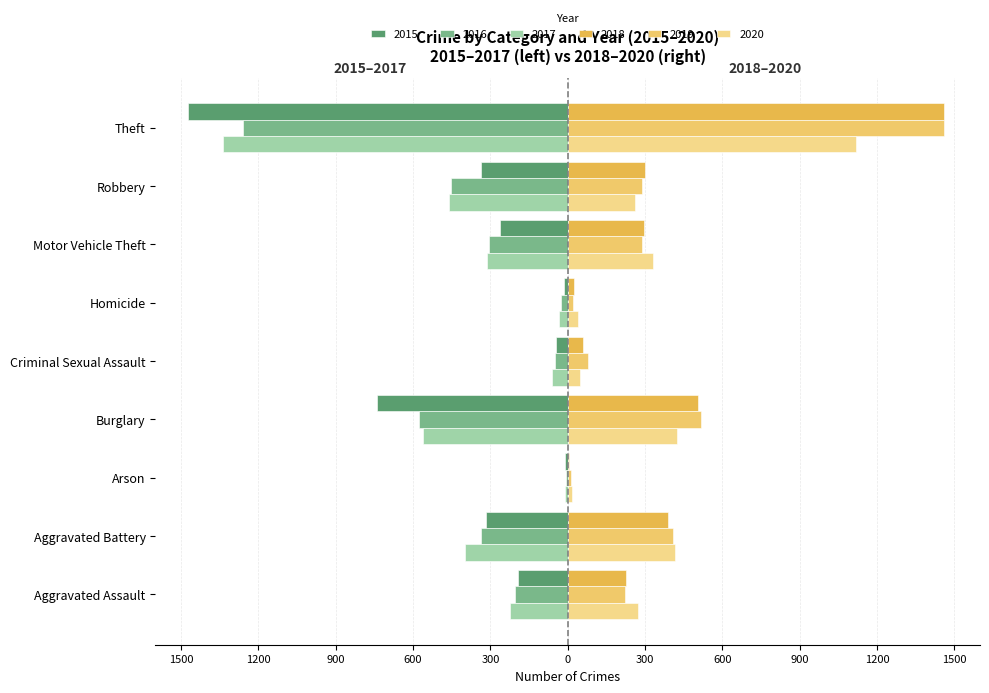

How many data points in 2020 are less than 273?

4